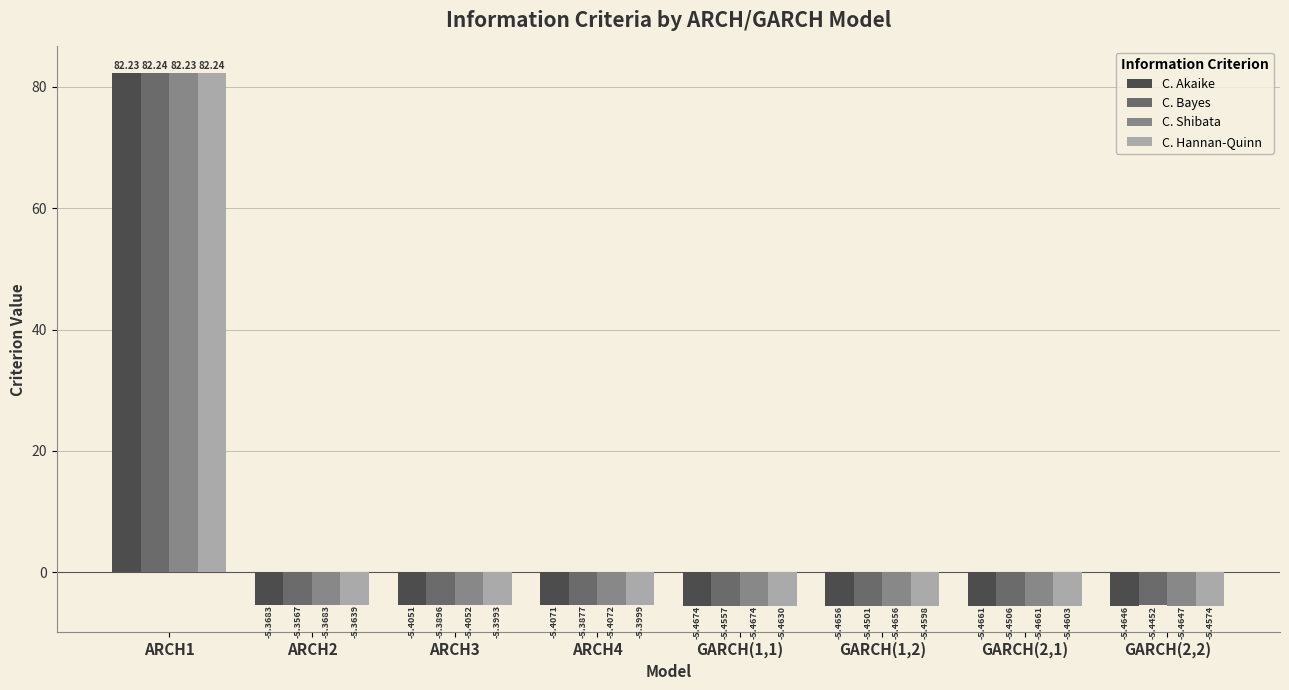

At how many categories does at least one series exceed 49?

1